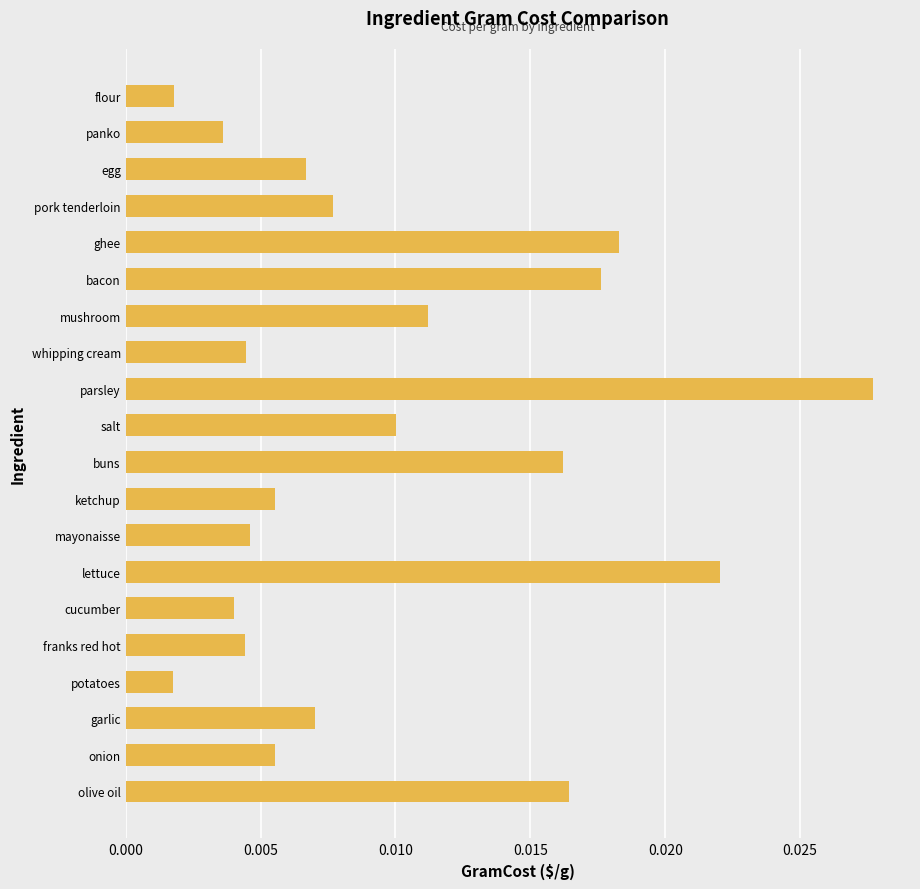

How many bars are there in total?

20